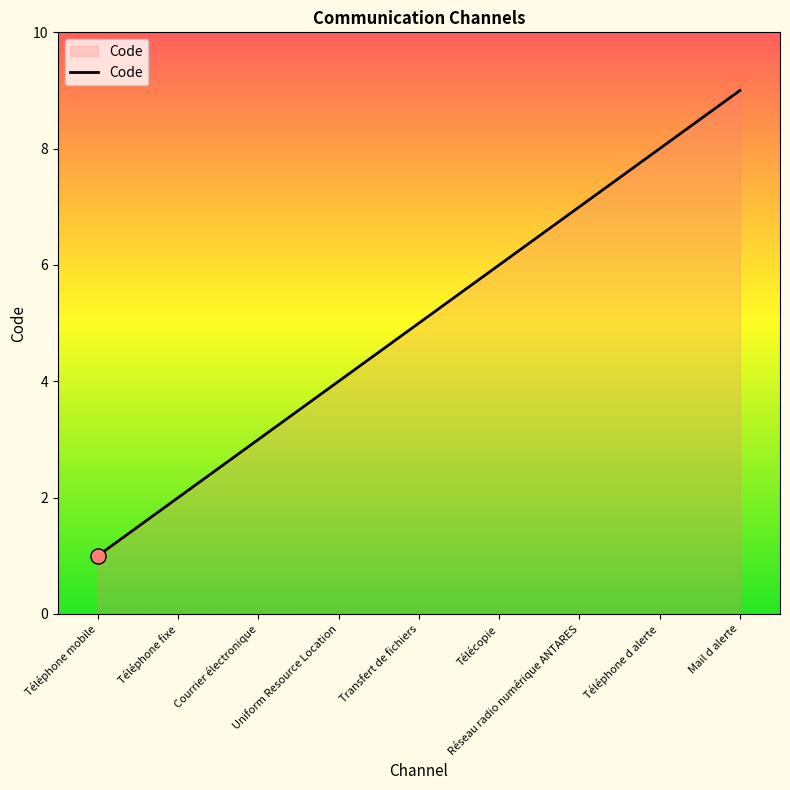

What is the ratio of the value at Uniform Resource Location to the value at Réseau radio numérique ANTARES?

0.6